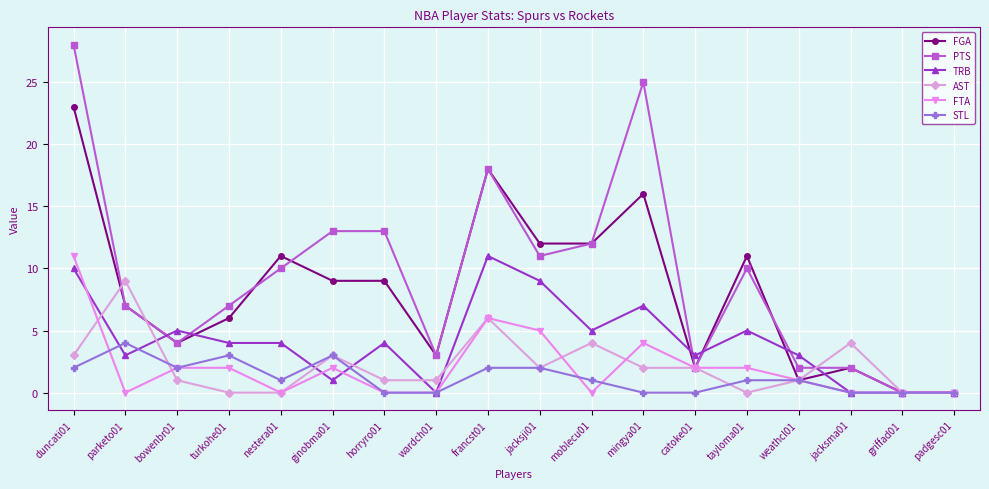

Reading left to right, what are all the values shown in this chart?

FGA: duncati01=23	parketo01=7	bowenbr01=4	turkohe01=6	nestera01=11	ginobma01=9	horryro01=9	wardch01=3	francst01=18	jacksji01=12	moblecu01=12	mingya01=16	catoke01=2	tayloma01=11	weathcl01=1	jacksma01=2	griffad01=0	padgesc01=0
PTS: duncati01=28	parketo01=7	bowenbr01=4	turkohe01=7	nestera01=10	ginobma01=13	horryro01=13	wardch01=3	francst01=18	jacksji01=11	moblecu01=12	mingya01=25	catoke01=2	tayloma01=10	weathcl01=2	jacksma01=2	griffad01=0	padgesc01=0
TRB: duncati01=10	parketo01=3	bowenbr01=5	turkohe01=4	nestera01=4	ginobma01=1	horryro01=4	wardch01=0	francst01=11	jacksji01=9	moblecu01=5	mingya01=7	catoke01=3	tayloma01=5	weathcl01=3	jacksma01=0	griffad01=0	padgesc01=0
AST: duncati01=3	parketo01=9	bowenbr01=1	turkohe01=0	nestera01=0	ginobma01=3	horryro01=1	wardch01=1	francst01=6	jacksji01=2	moblecu01=4	mingya01=2	catoke01=2	tayloma01=0	weathcl01=1	jacksma01=4	griffad01=0	padgesc01=0
FTA: duncati01=11	parketo01=0	bowenbr01=2	turkohe01=2	nestera01=0	ginobma01=2	horryro01=0	wardch01=0	francst01=6	jacksji01=5	moblecu01=0	mingya01=4	catoke01=2	tayloma01=2	weathcl01=1	jacksma01=0	griffad01=0	padgesc01=0
STL: duncati01=2	parketo01=4	bowenbr01=2	turkohe01=3	nestera01=1	ginobma01=3	horryro01=0	wardch01=0	francst01=2	jacksji01=2	moblecu01=1	mingya01=0	catoke01=0	tayloma01=1	weathcl01=1	jacksma01=0	griffad01=0	padgesc01=0